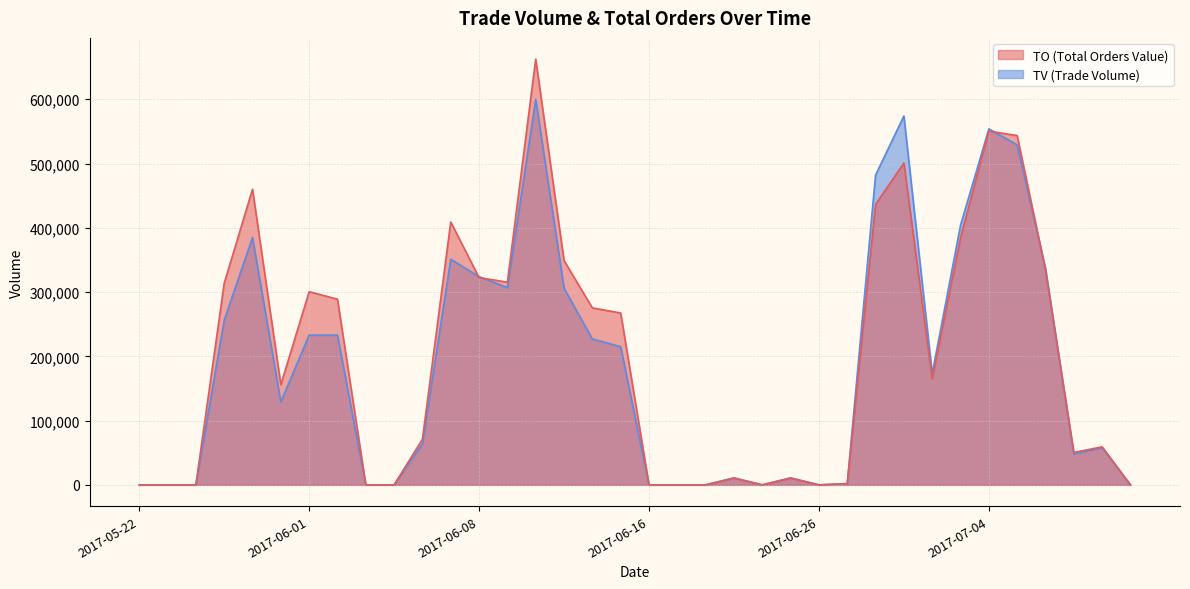

True or false: TV has a value of 211090 at 2017-06-05.

False